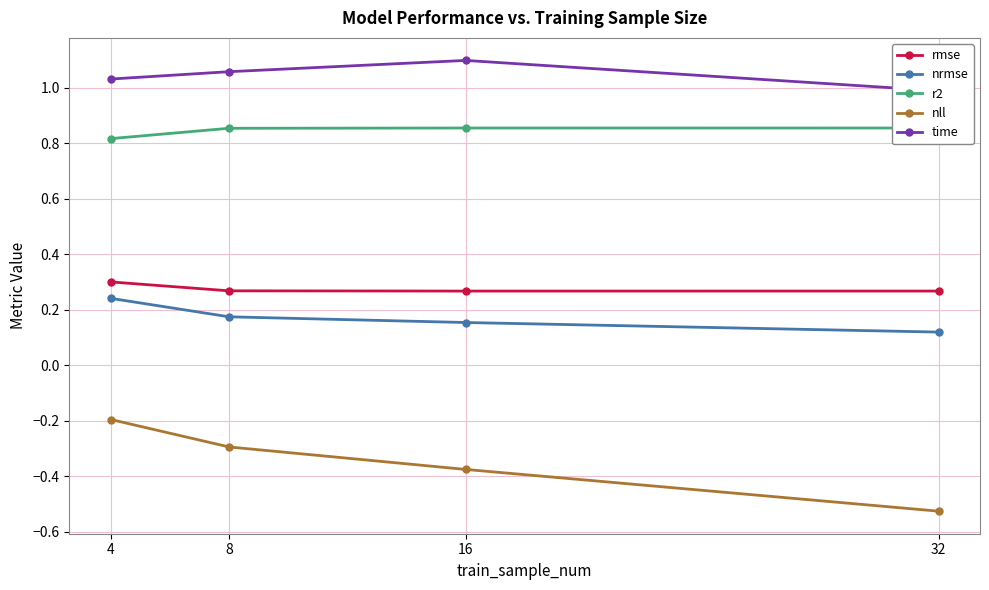

What are all the series names shown in the legend?

rmse, nrmse, r2, nll, time